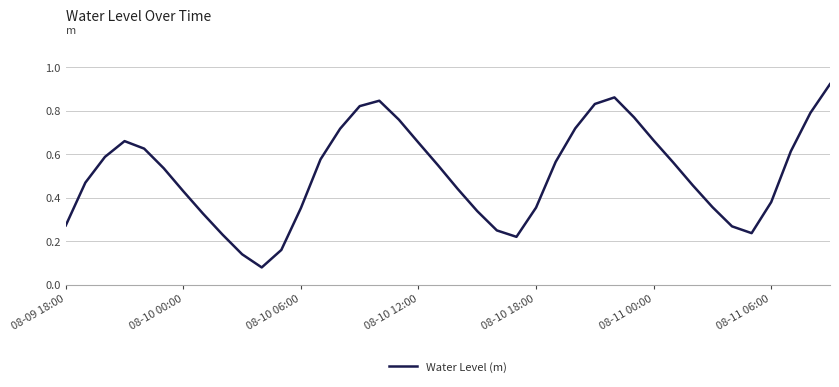

True or false: there are more than 2 points higher than both neighbors.

True